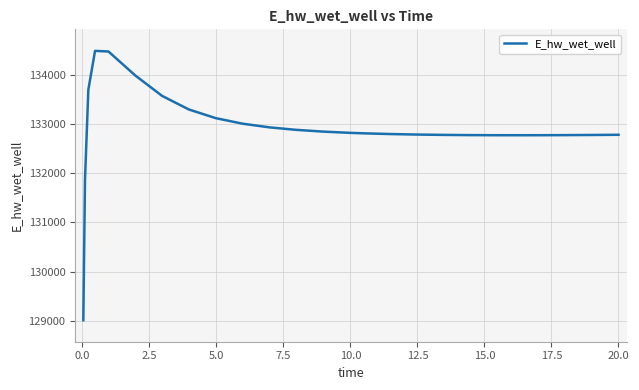

What is the maximum value shown in the chart?

134481.6